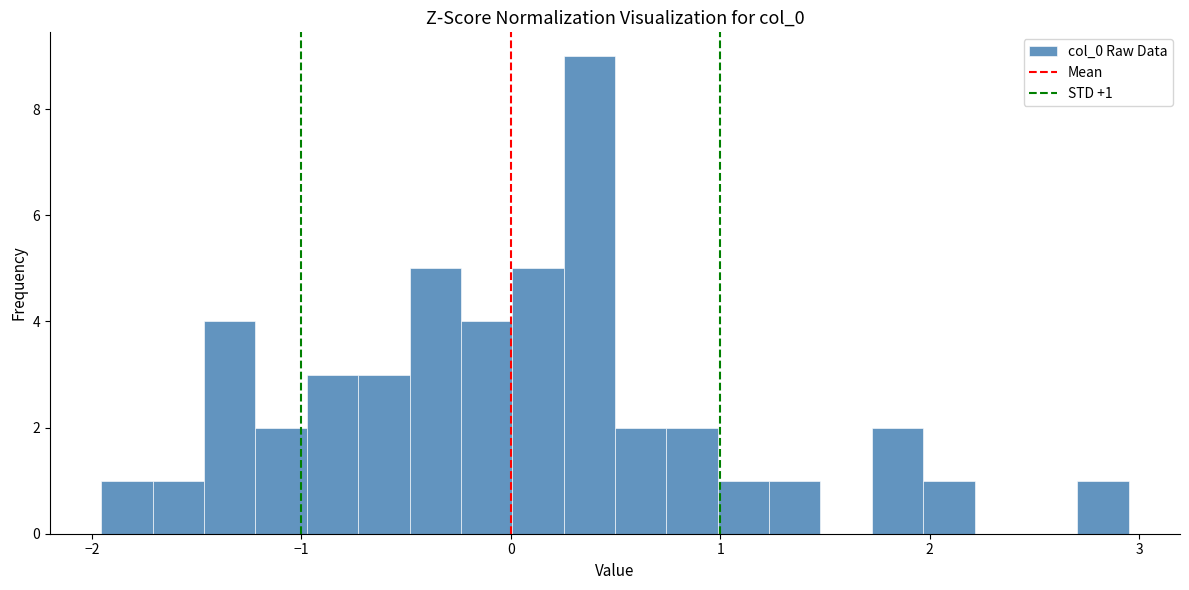

Read against the x-axis, roughly where is the centre of the tallest bar?

0.4